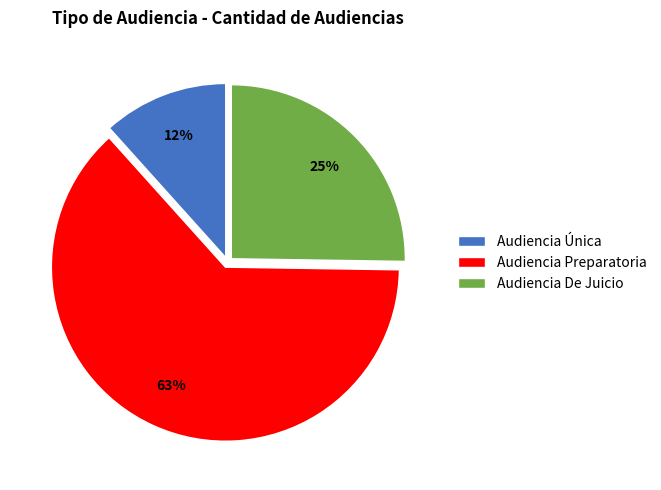

Approximately how many times larger is the value at Audiencia Única compared to Audiencia Preparatoria?

0.2